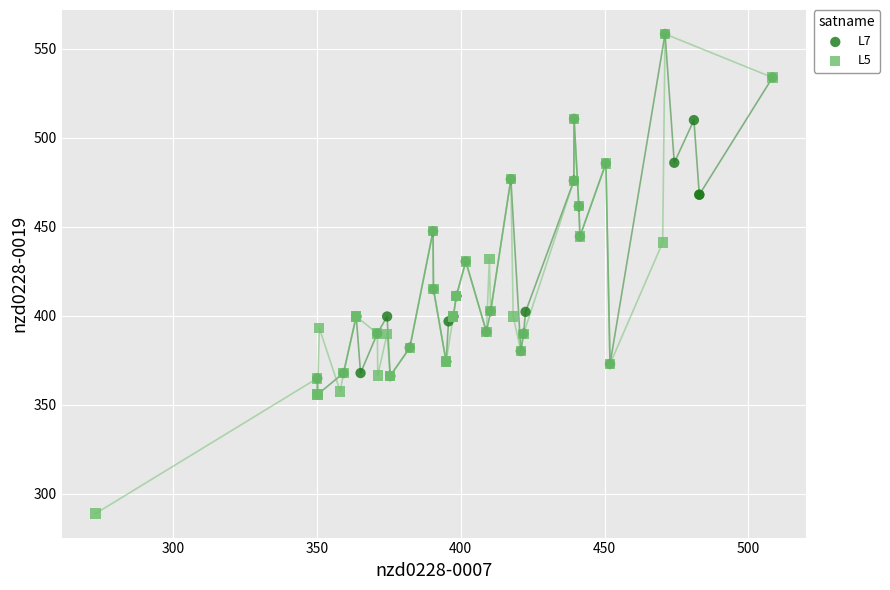

Which series has the largest Y range (max minus min)?

L5